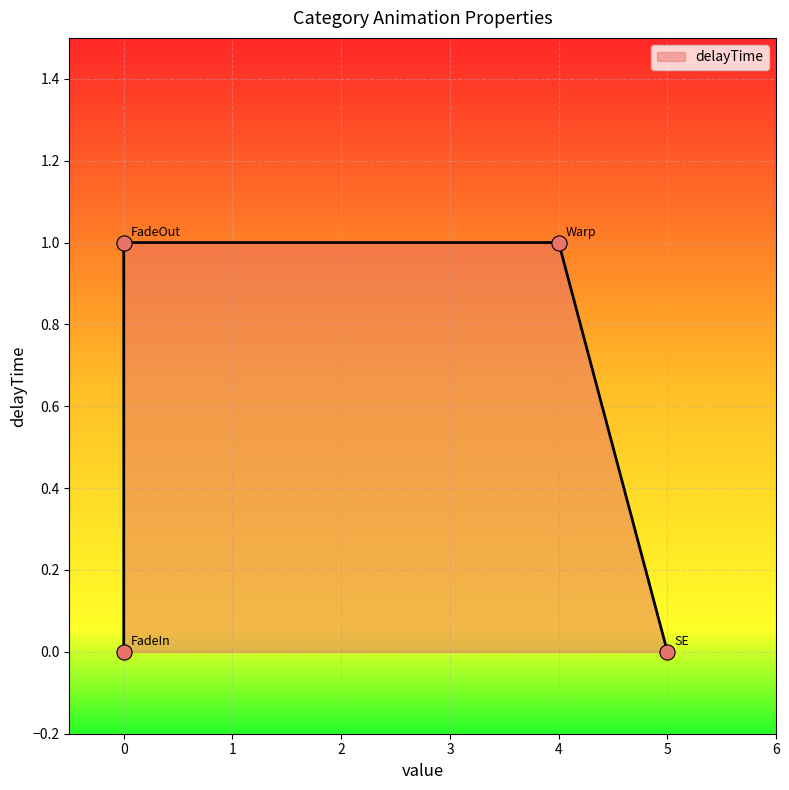

Which has a higher value, FadeOut or FadeIn?

FadeOut